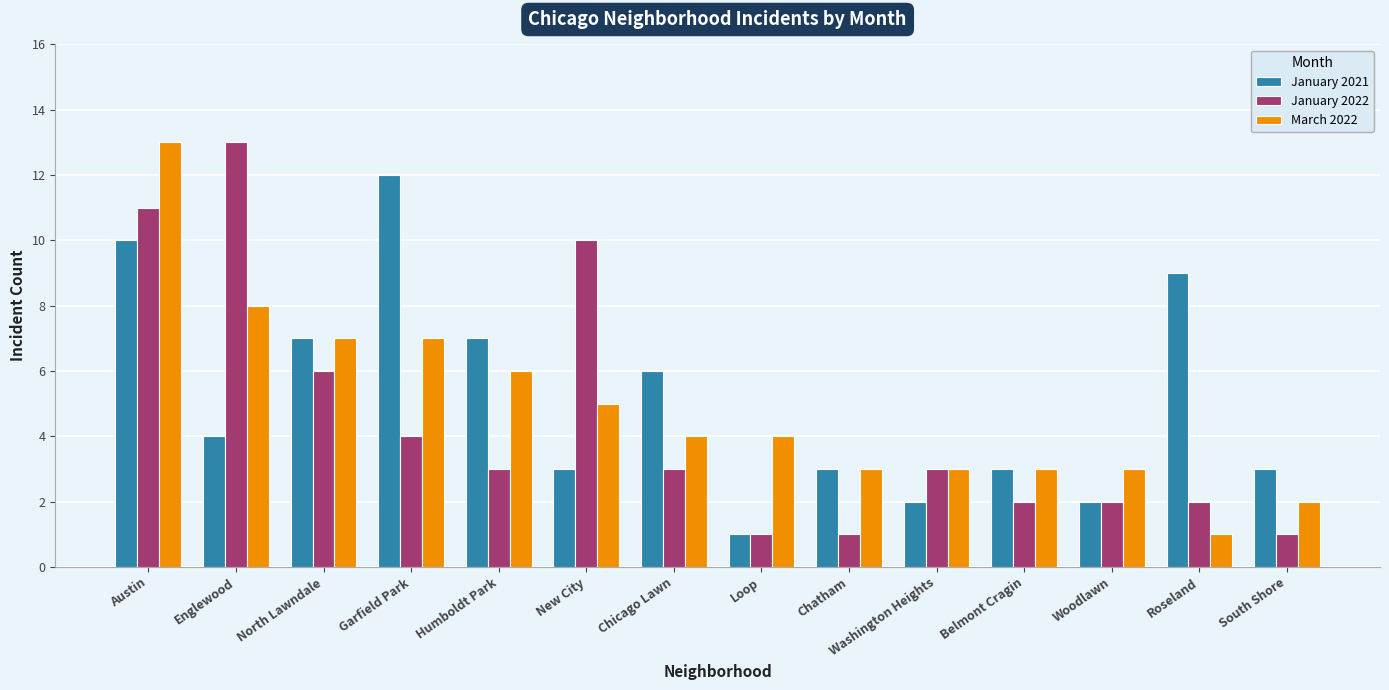

What is the difference between the maximum and minimum values in the January 2022 series?

12